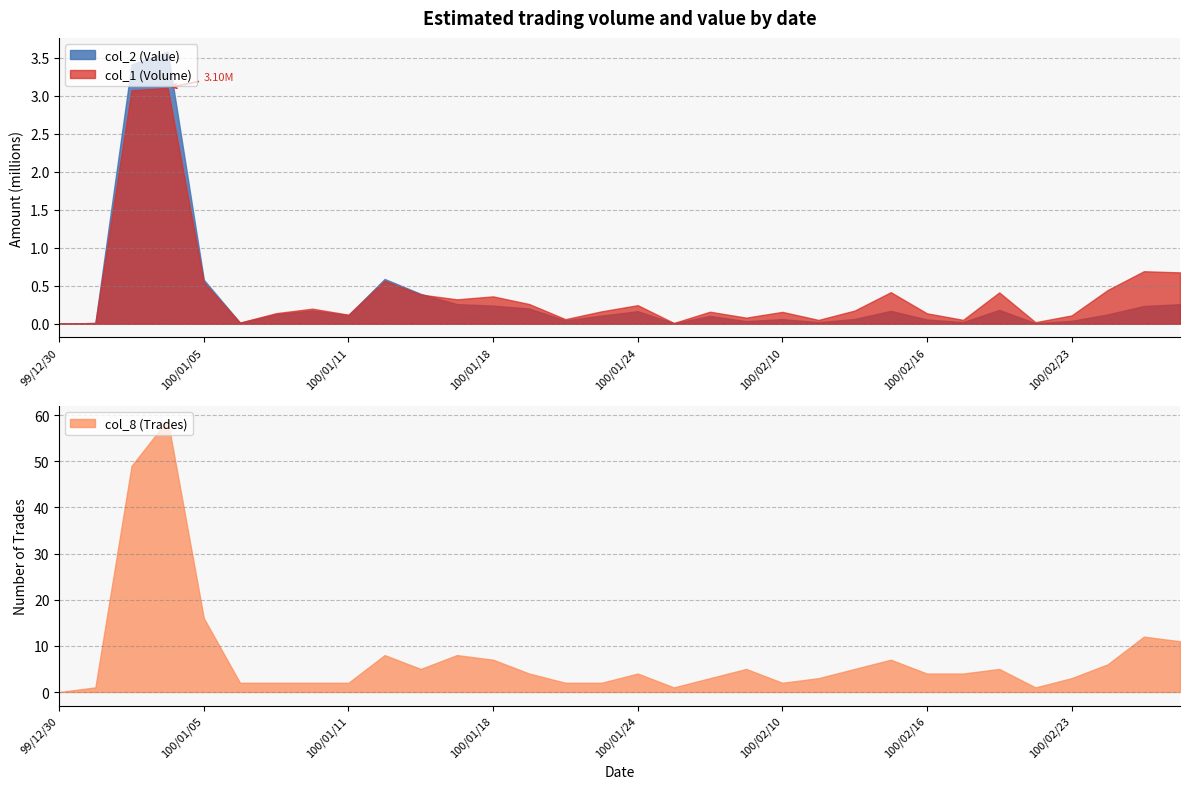

True or false: col_2 (Value) has a value of 589060 at 100/01/12.

True